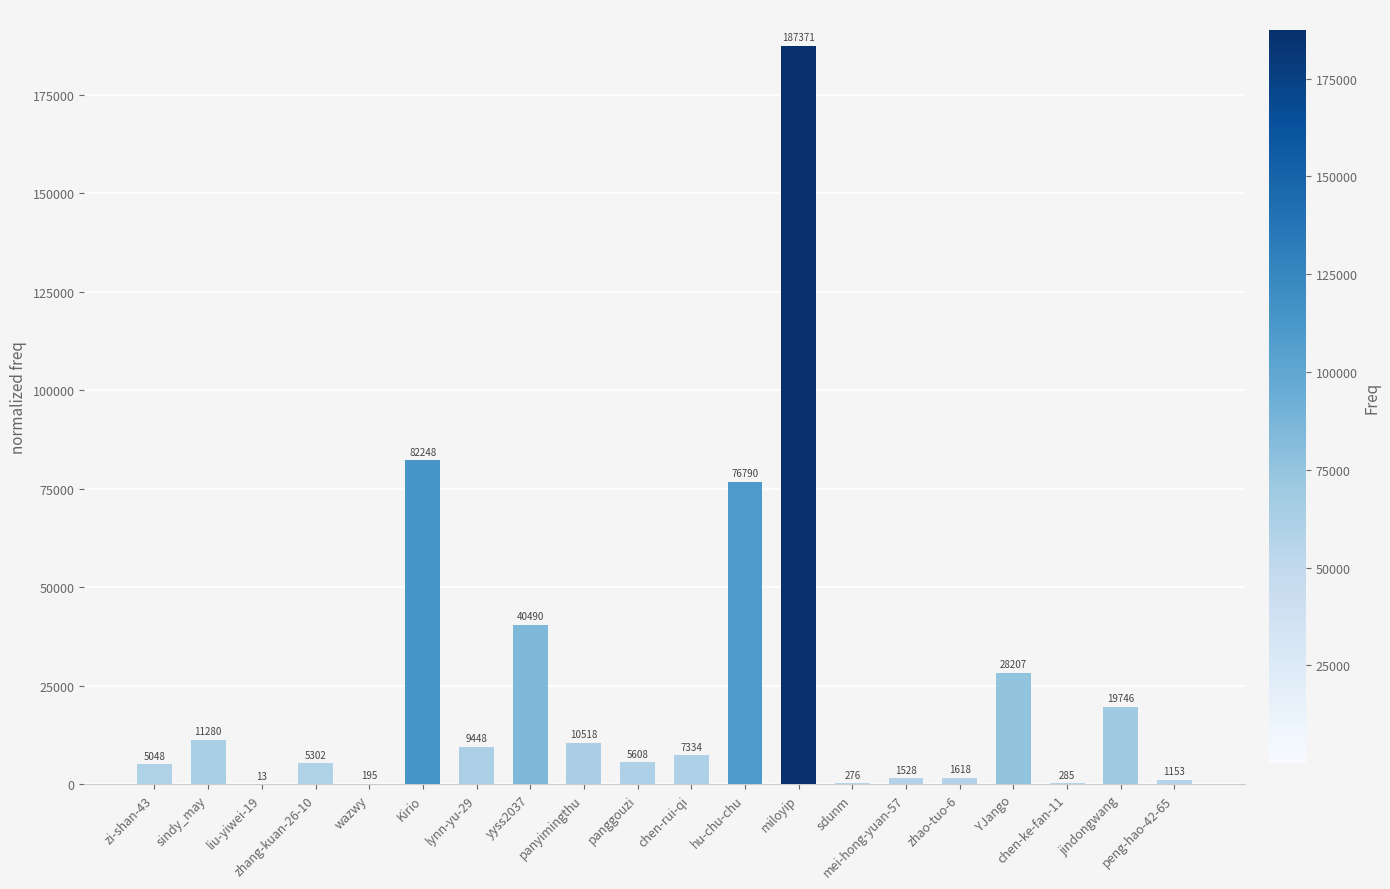

Reading left to right, extract all data points from this chart.

zi-shan-43=5048	sindy_may=11280	liu-yiwei-19=13	zhang-kuan-26-10=5302	wazwy=195	Kirio=82248	lynn-yu-29=9448	yyss2037=40490	panyimingthu=10518	panggouzi=5608	chen-rui-qi=7334	hu-chu-chu=76790	miloyip=187371	sdunm=276	mei-hong-yuan-57=1528	zhao-tuo-6=1618	YJango=28207	chen-ke-fan-11=285	jindongwang=19746	peng-hao-42-65=1153